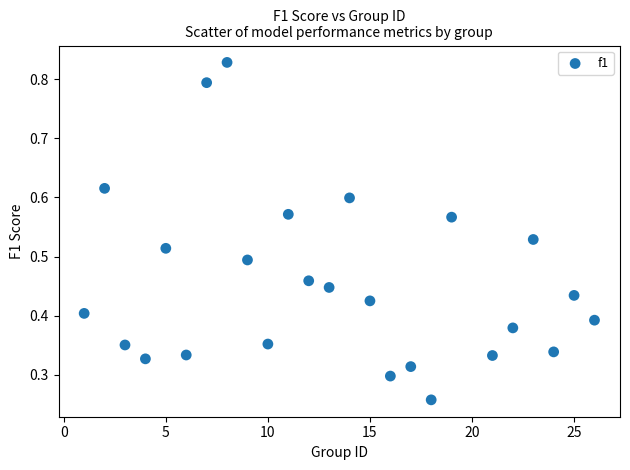

What is the range of X values (max minus min)?

25.0